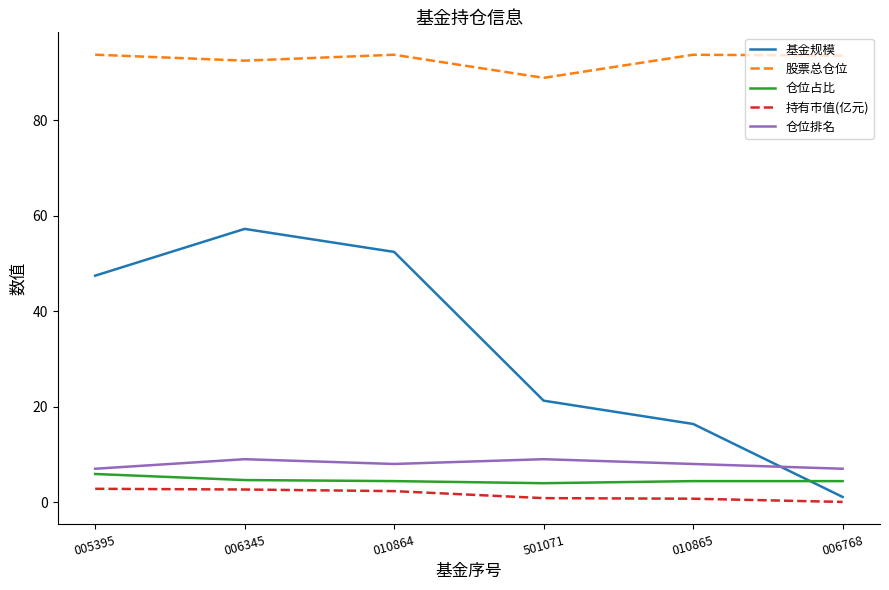

At 010865, list the series in order from largest to smallest.

股票总仓位, 基金规模, 仓位排名, 仓位占比, 持有市值(亿元)